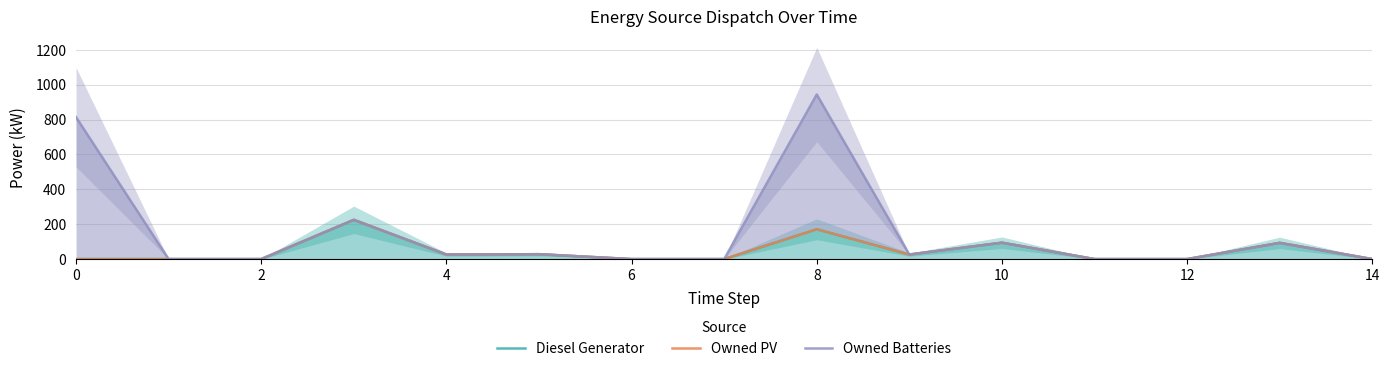

At 12, list the series in order from largest to smallest.

Diesel Generator, Owned PV, Owned Batteries